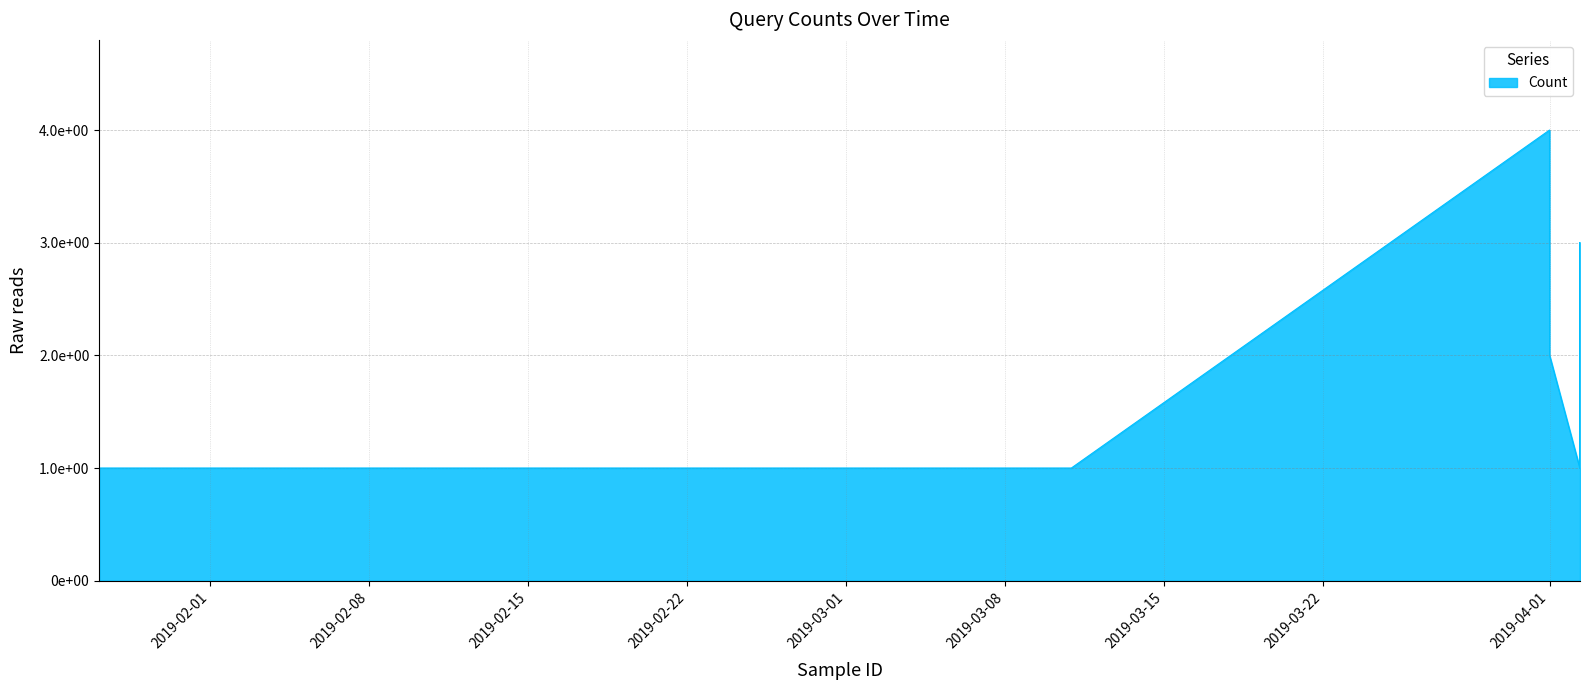

At which category does the chart reach its minimum across all series?

2019-01-27 02:31